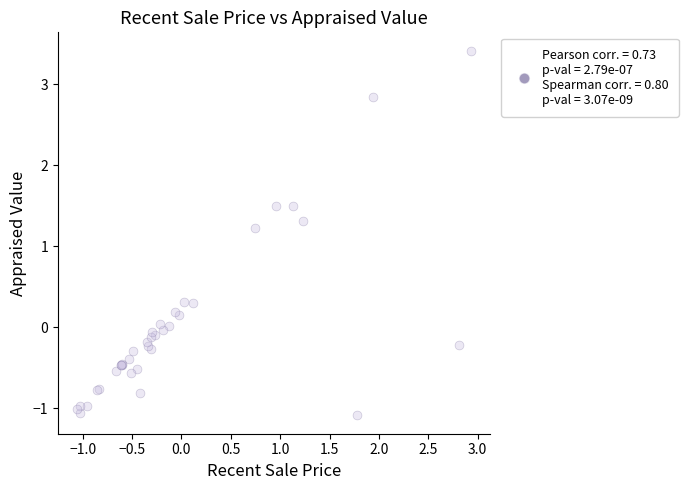

What Y value in the scatter plot is closest to 1?

1.2